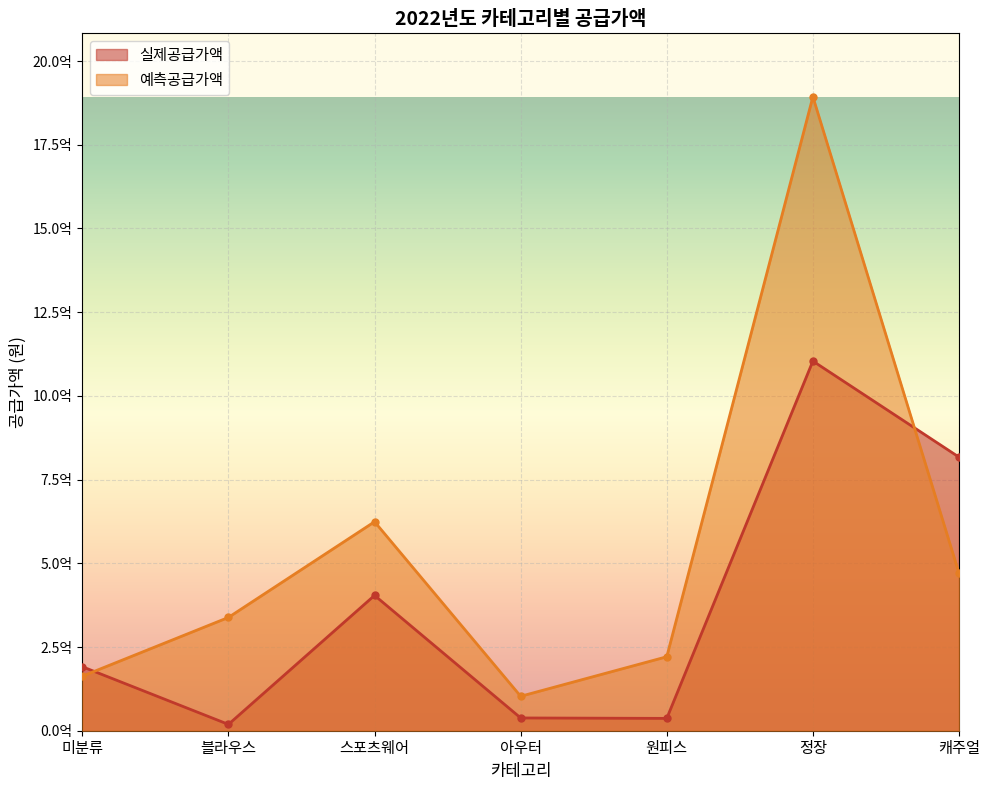

List the labels in order of 예측공급가액 value, smallest first.

아우터, 미분류, 원피스, 블라우스, 캐주얼, 스포츠웨어, 정장